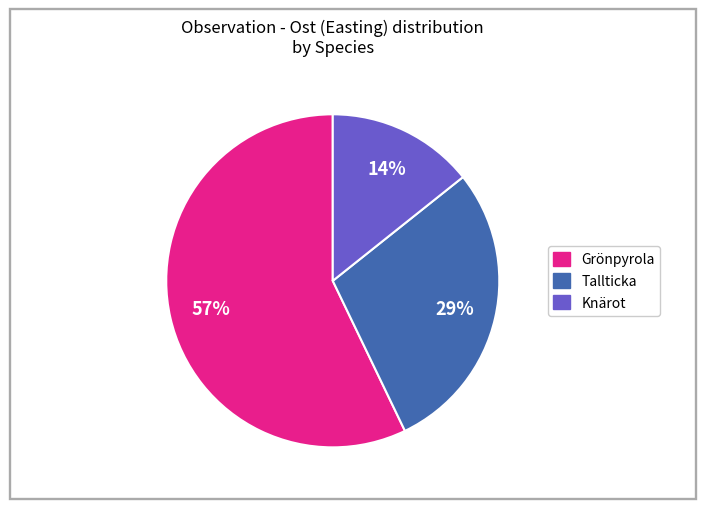

To the nearest percent, what is the difference between the largest and smallest slice percentages?

43%